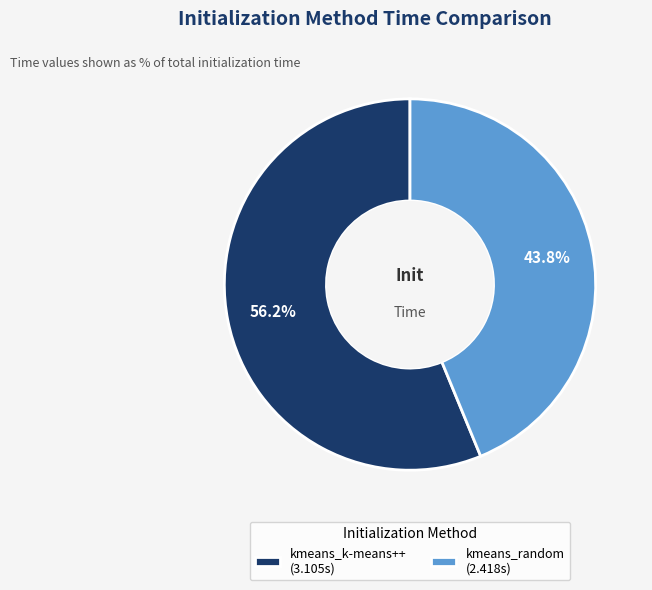

Count the number of slices in the pie.

2